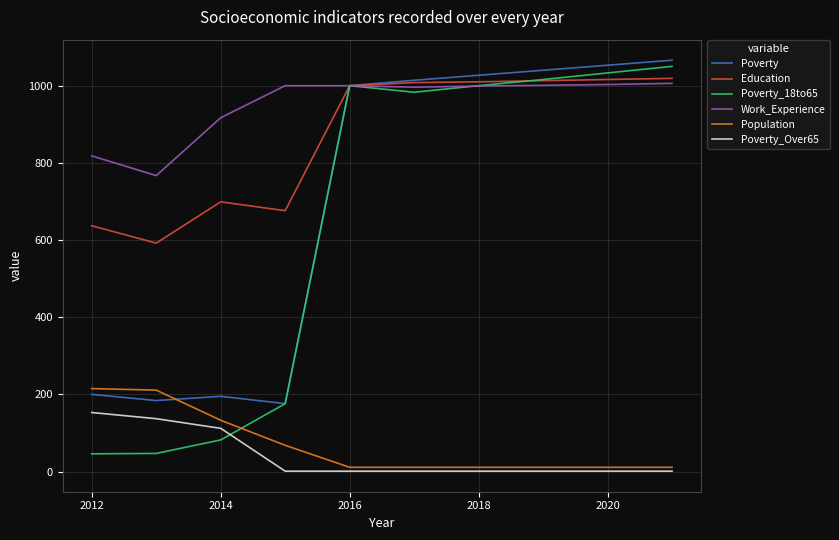

Which series has the largest range (max minus min)?

Poverty_18to65